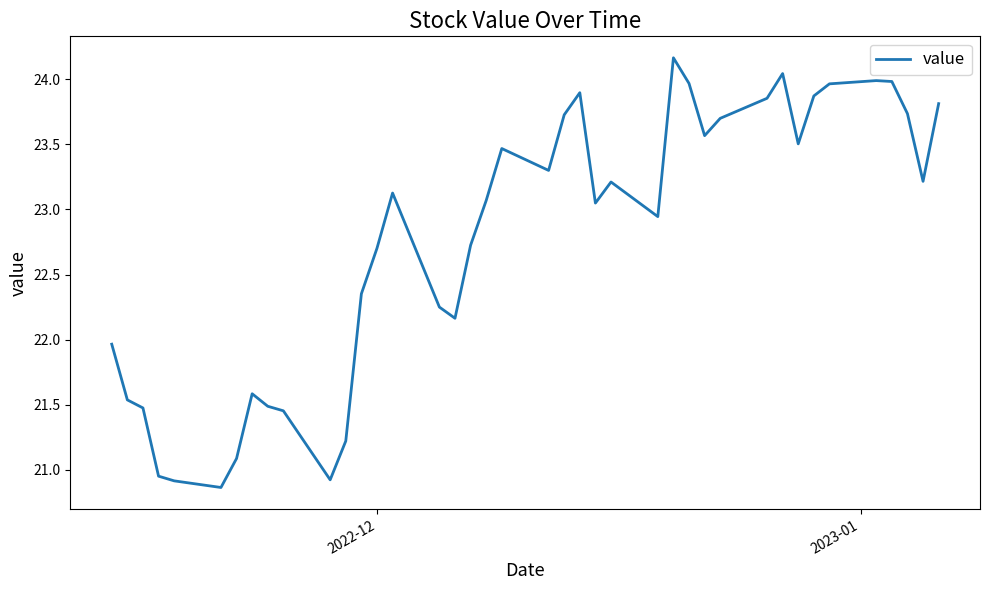

What is the maximum value shown in the chart?

24.2